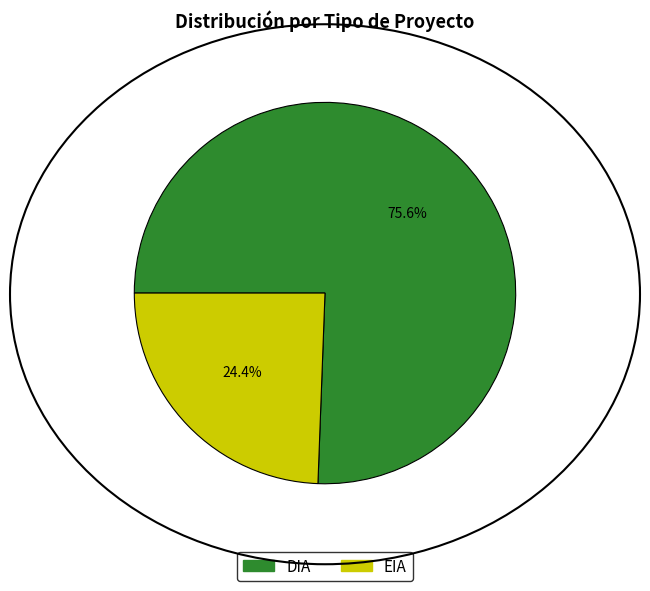

Rank the categories by value from lowest to highest.

EIA, DIA